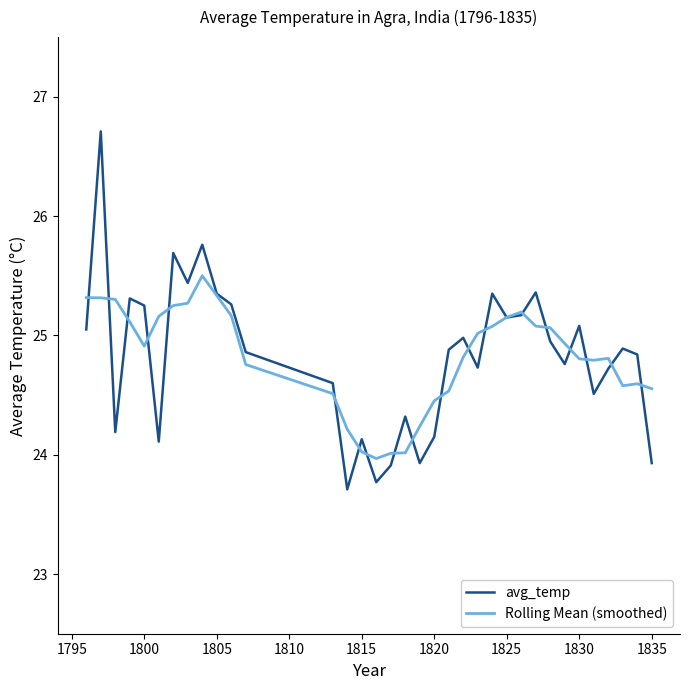

Rank the series by their maximum value, from lowest to highest.

Rolling Mean (smoothed), avg_temp